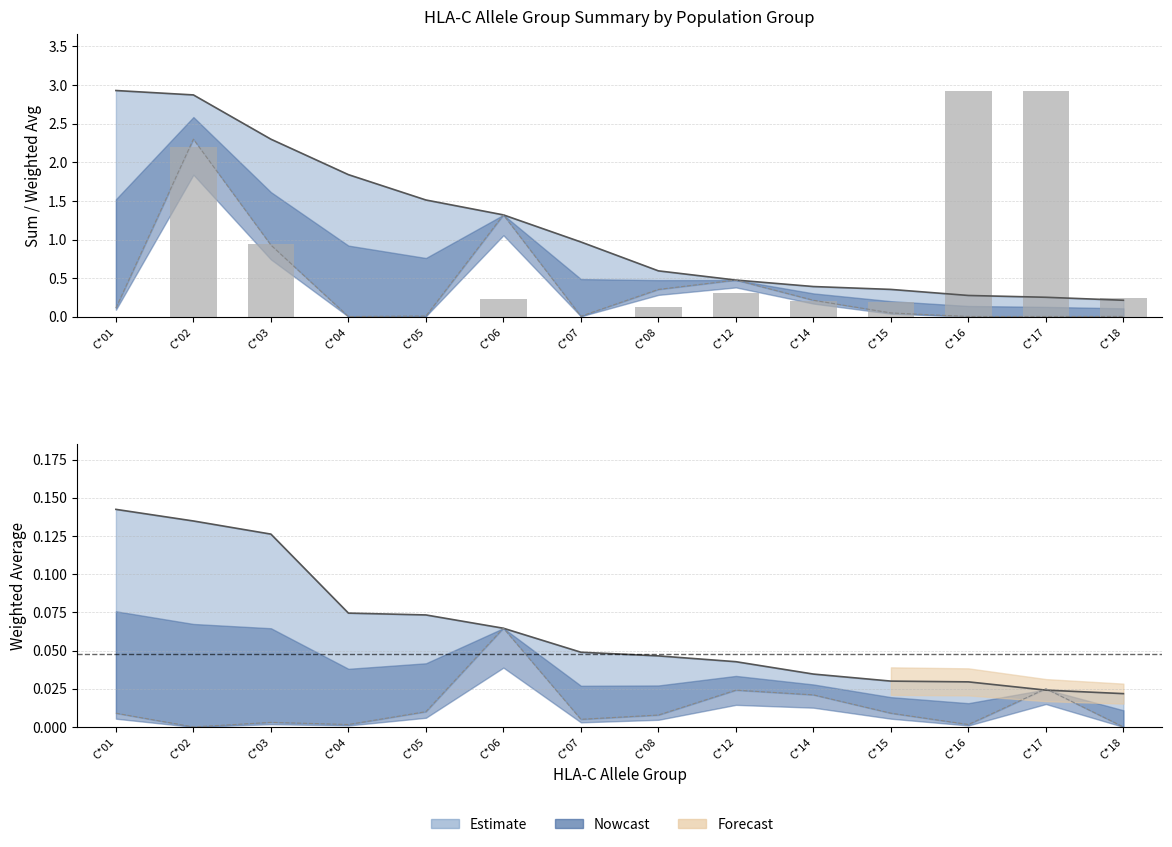

List the labels in order of value, smallest first.

C*01, C*04, C*05, C*07, C*08, C*15, C*14, C*06, C*18, C*12, C*03, C*02, C*16, C*17